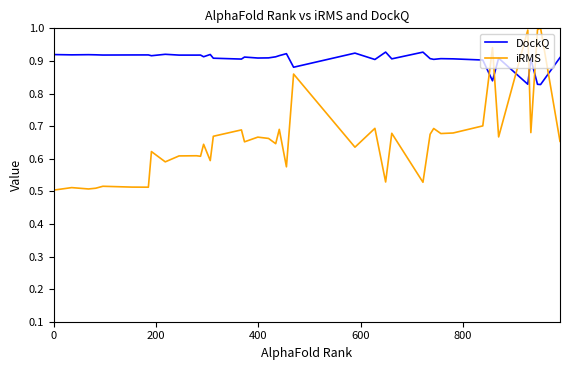

What is the maximum value shown in the chart?

1.0